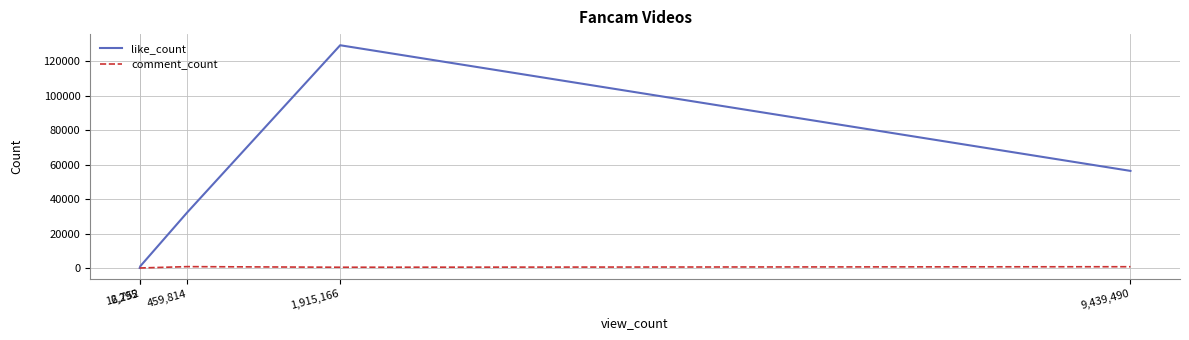

Which series has the widest spread of values?

like_count